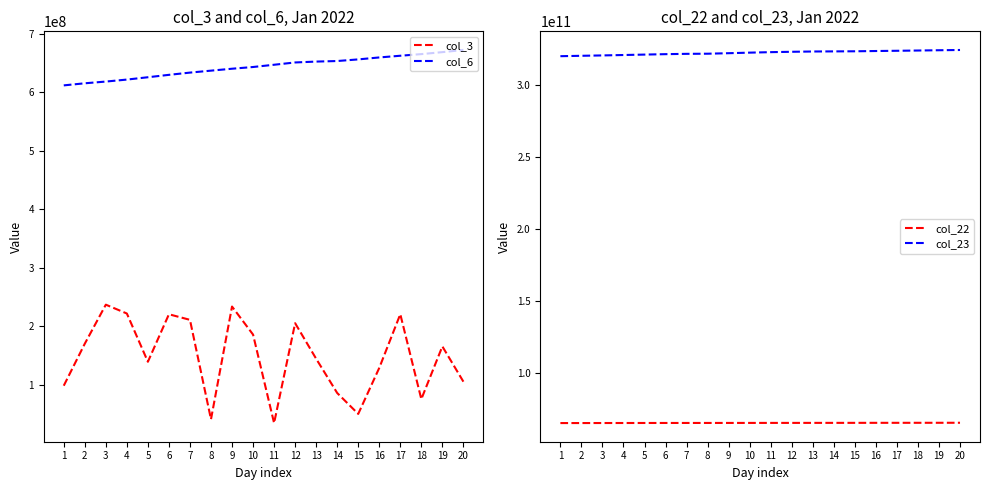

What is the value of the col_22 point at the 8th from the left?

65463033016